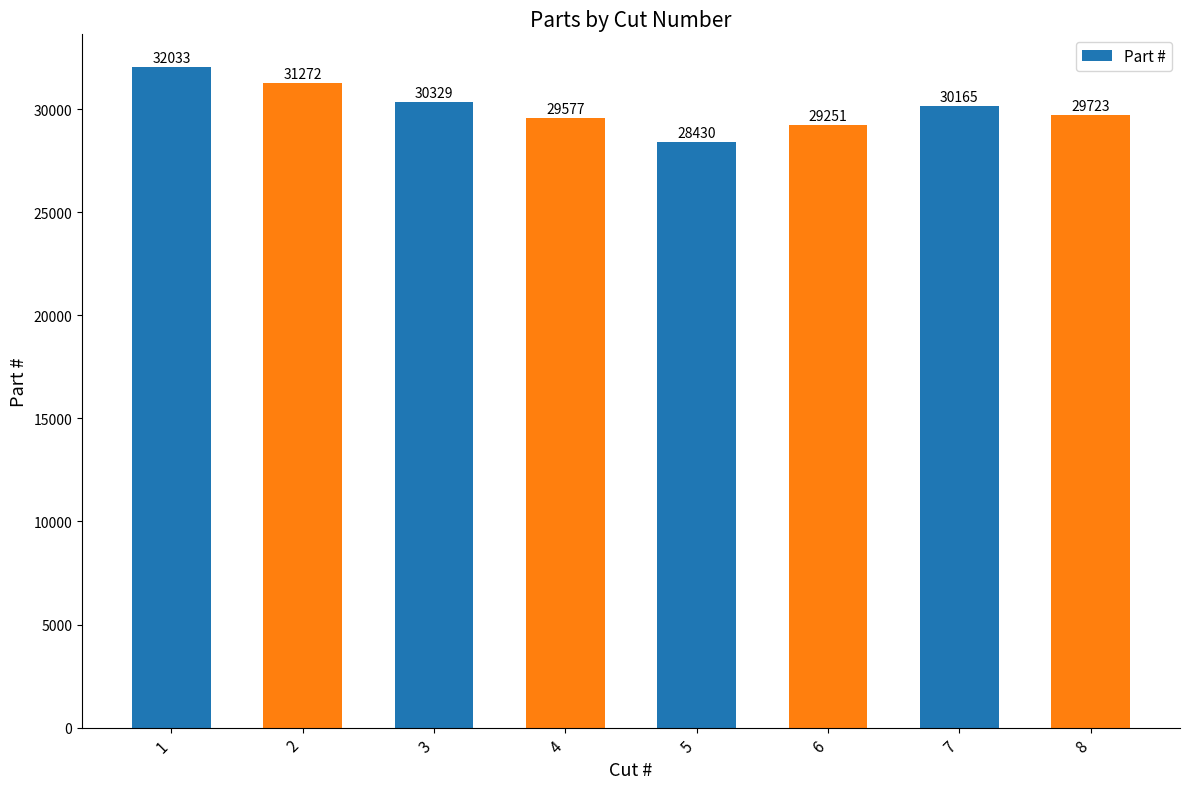

Reading left to right, extract all data points from this chart.

32033	31272	30329	29577	28430	29251	30165	29723